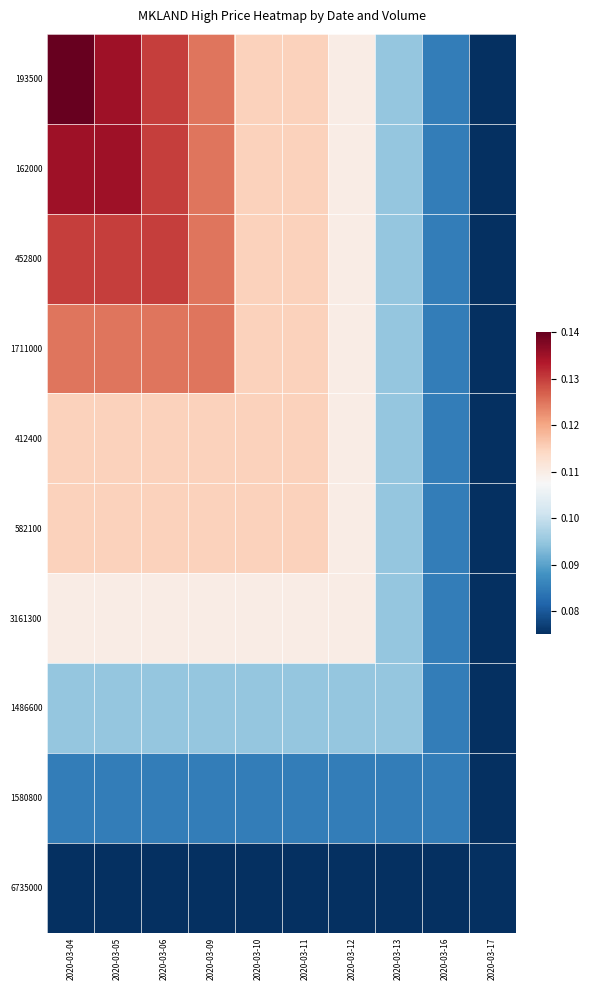

At which category is the sum across all series the highest?

2020-03-04